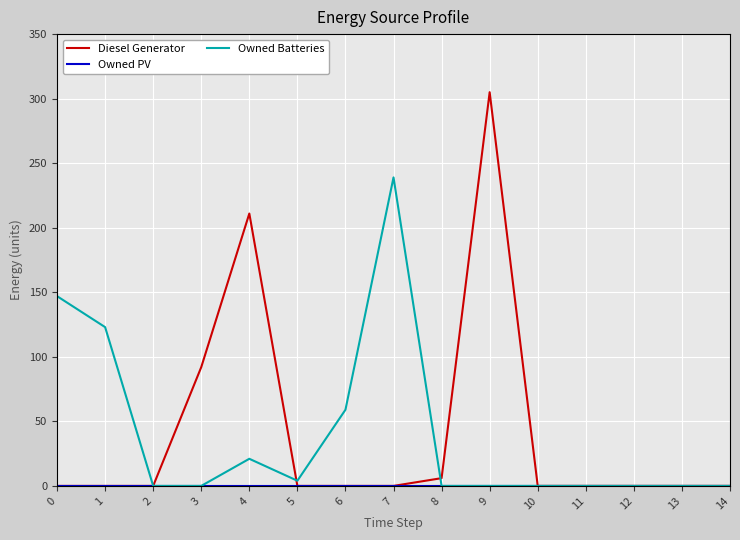

How many lines are shown in the chart?

3